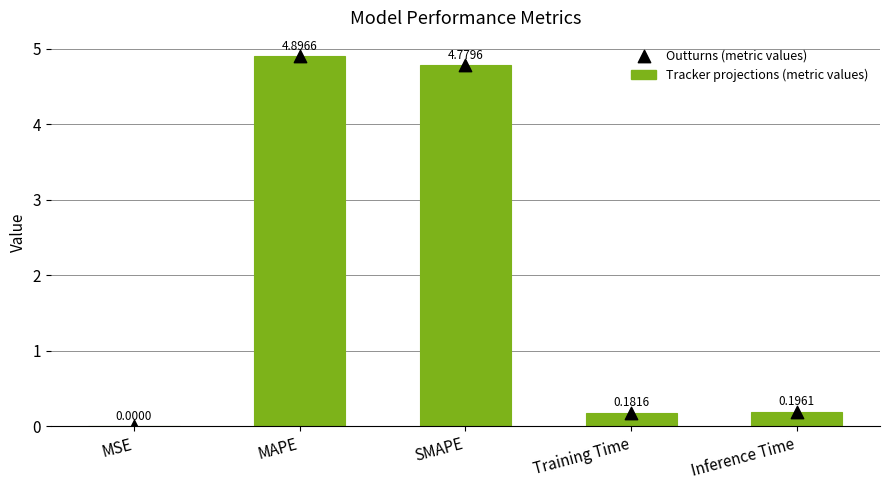

What is the change in value from SMAPE to Training Time?

-4.6